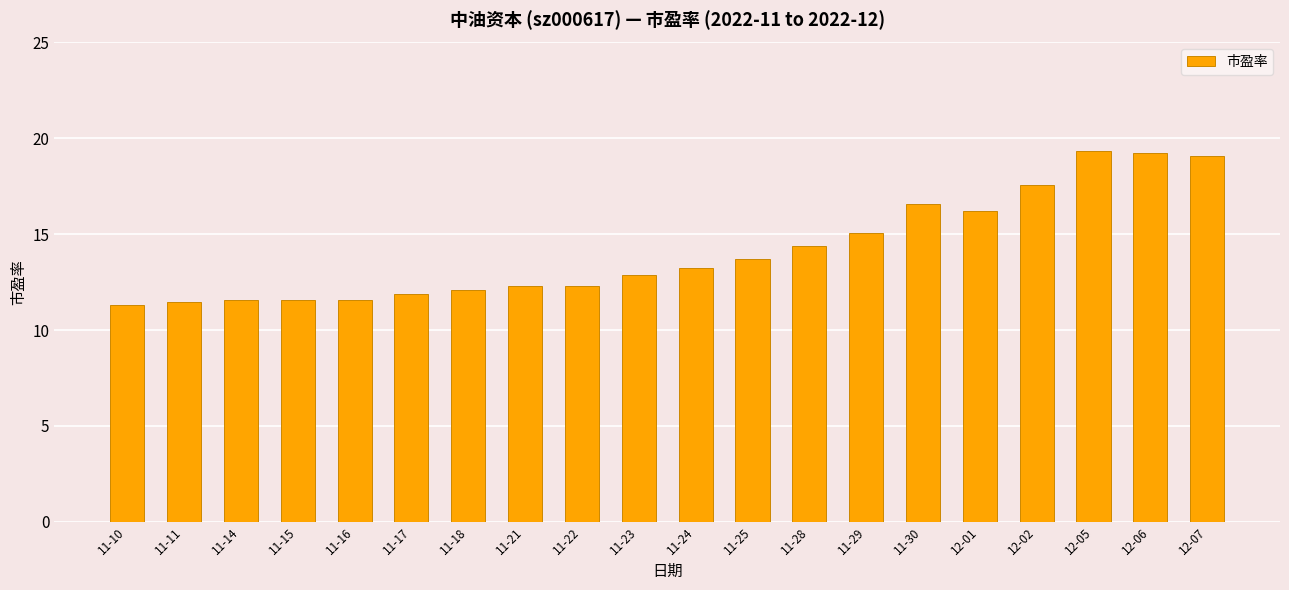

Where does the data first go above 13?

11-24